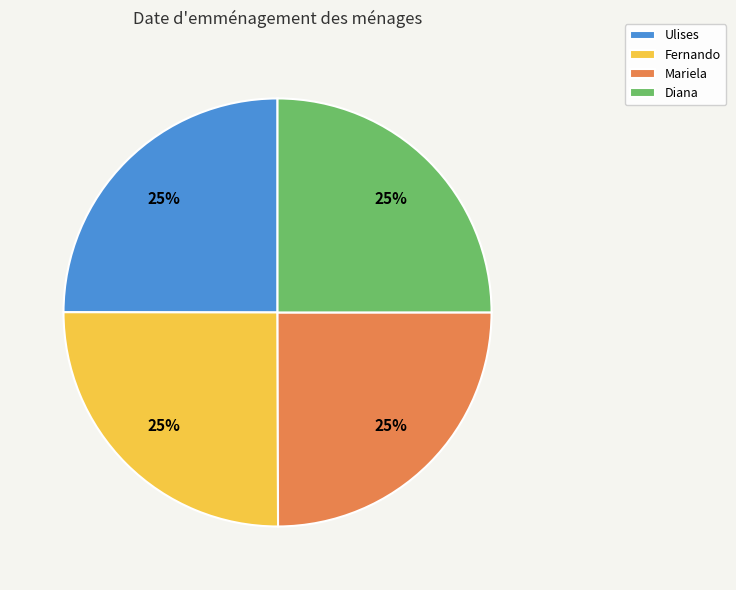

How many slices are in this pie chart?

4